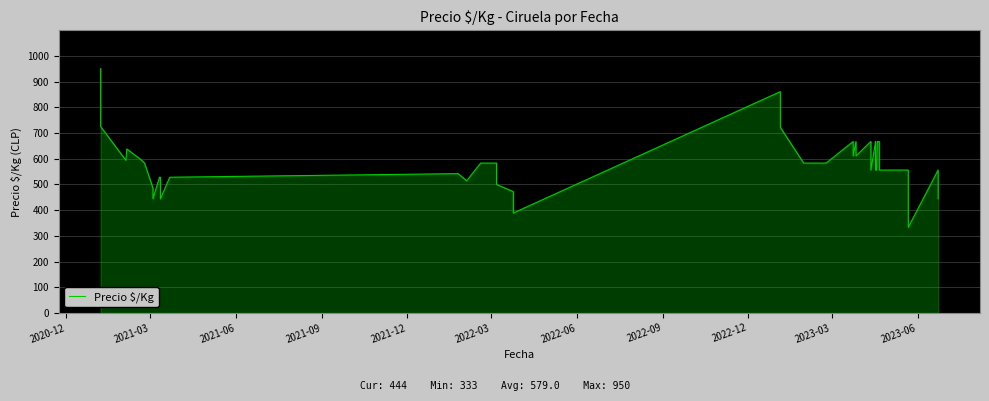

What is the difference between the maximum and minimum values?

617